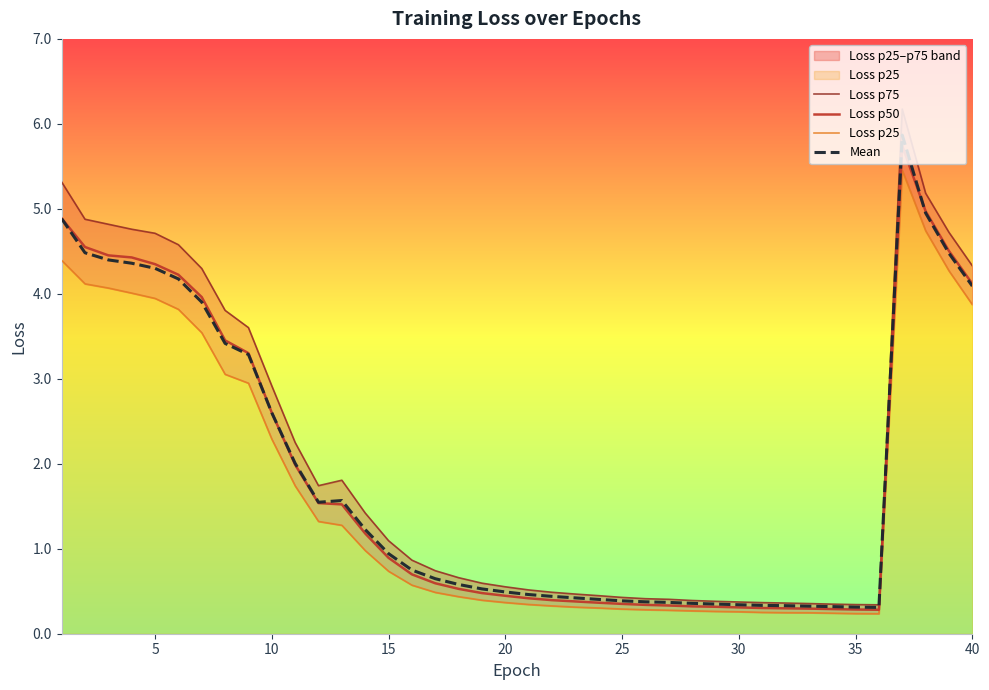

Which series has the largest range (max minus min)?

Loss p75